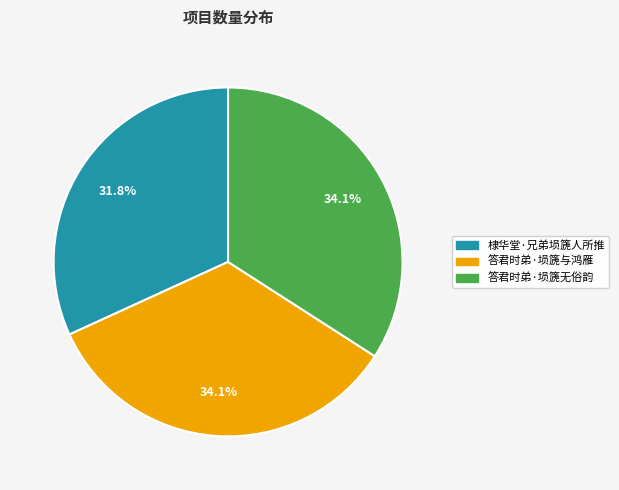

The 答君时弟·埙篪与鸿雁 slice represents 34% of the pie. True or false?

True